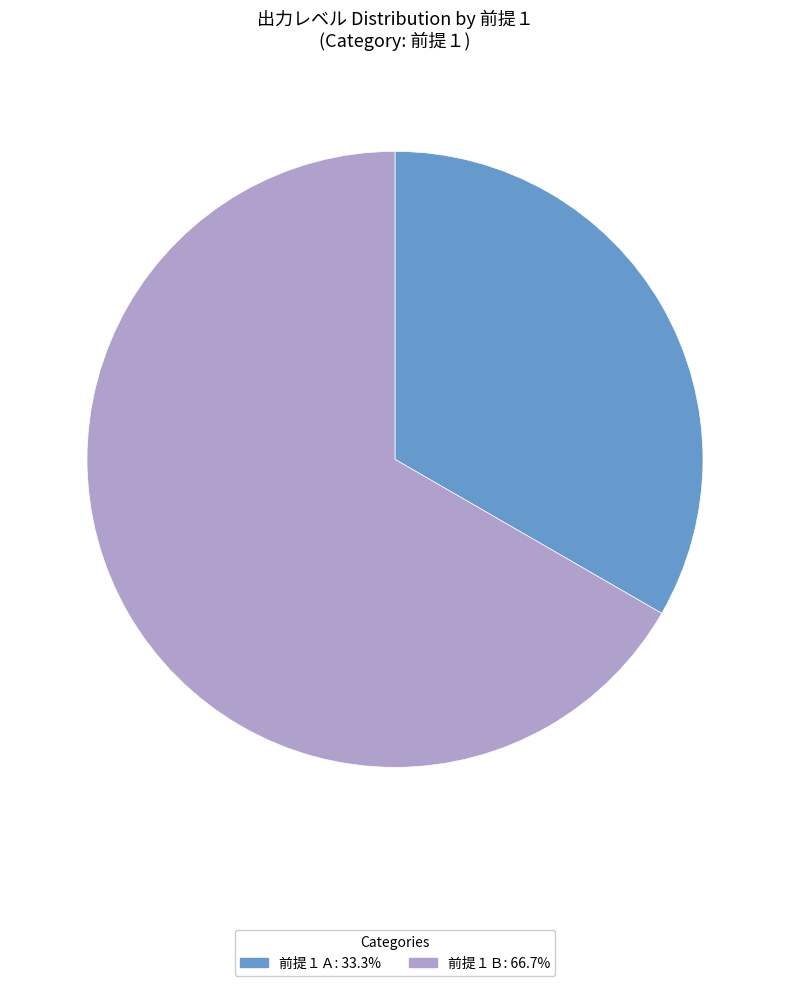

Is there any slice that represents more than half of the pie?

Yes